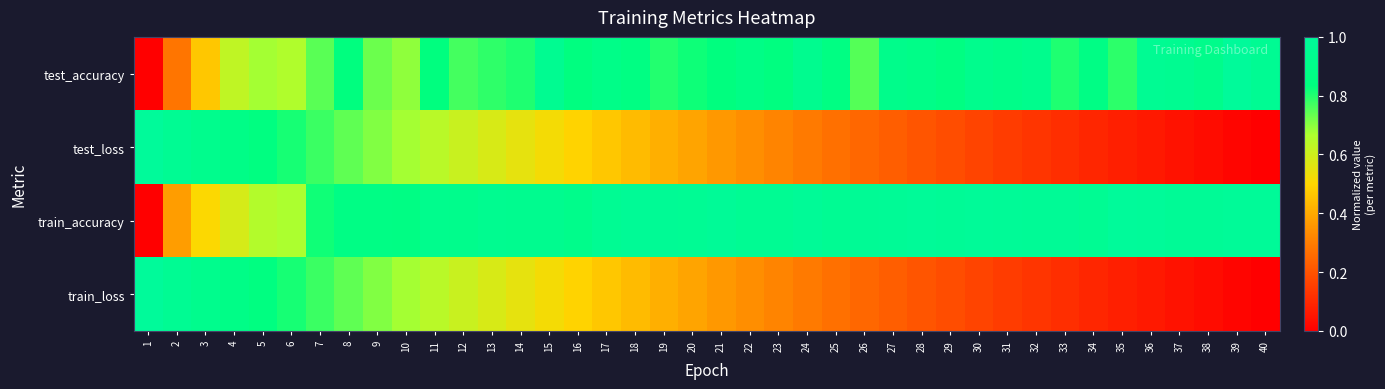

Reading right to left, transcribe all the data shown in this chart.

test_accuracy: 40=1.0	39=1.0	38=0.9	37=0.9	36=1.0	35=0.8	34=0.9	33=0.8	32=0.9	31=0.9	30=0.9	29=0.9	28=0.9	27=0.9	26=0.8	25=0.9	24=0.9	23=0.8	22=0.9	21=0.8	20=0.8	19=0.8	18=0.9	17=0.9	16=0.8	15=0.9	14=0.8	13=0.8	12=0.8	11=0.8	10=0.7	9=0.7	8=0.8	7=0.7	6=0.7	5=0.7	4=0.6	3=0.5	2=0.3	1=0.0
test_loss: 40=0.0	39=0.0	38=0.0	37=0.0	36=0.1	35=0.1	34=0.1	33=0.1	32=0.1	31=0.1	30=0.2	29=0.2	28=0.2	27=0.2	26=0.2	25=0.3	24=0.3	23=0.3	22=0.3	21=0.4	20=0.4	19=0.4	18=0.4	17=0.5	16=0.5	15=0.5	14=0.6	13=0.6	12=0.6	11=0.6	10=0.7	9=0.7	8=0.7	7=0.8	6=0.8	5=0.8	4=0.9	3=0.9	2=1.0	1=1.0
train_accuracy: 40=1.0	39=1.0	38=1.0	37=1.0	36=1.0	35=1.0	34=1.0	33=1.0	32=1.0	31=1.0	30=1.0	29=1.0	28=1.0	27=1.0	26=1.0	25=1.0	24=1.0	23=1.0	22=1.0	21=1.0	20=1.0	19=1.0	18=1.0	17=1.0	16=0.9	15=0.9	14=0.9	13=0.9	12=0.9	11=0.9	10=0.9	9=0.9	8=0.9	7=0.8	6=0.7	5=0.7	4=0.6	3=0.5	2=0.4	1=0.0
train_loss: 40=0.0	39=0.0	38=0.0	37=0.0	36=0.1	35=0.1	34=0.1	33=0.1	32=0.1	31=0.1	30=0.2	29=0.2	28=0.2	27=0.2	26=0.2	25=0.3	24=0.3	23=0.3	22=0.3	21=0.4	20=0.4	19=0.4	18=0.4	17=0.5	16=0.5	15=0.5	14=0.6	13=0.6	12=0.6	11=0.6	10=0.7	9=0.7	8=0.7	7=0.8	6=0.8	5=0.8	4=0.9	3=0.9	2=1.0	1=1.0